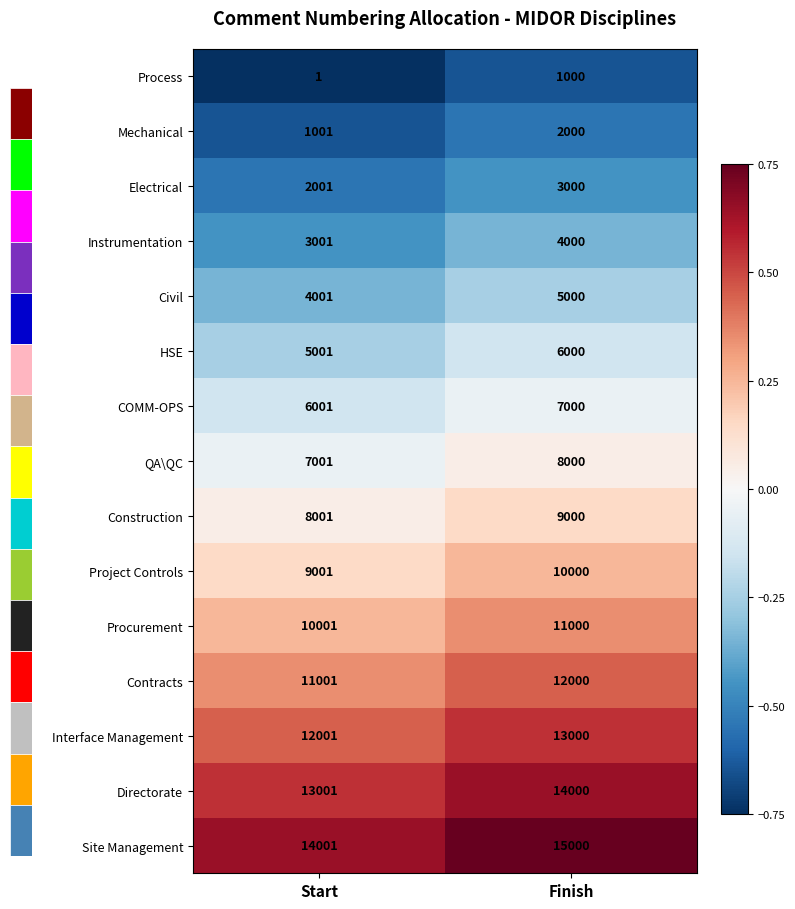

What is the difference between the Directorate values at Start and Finish?

999